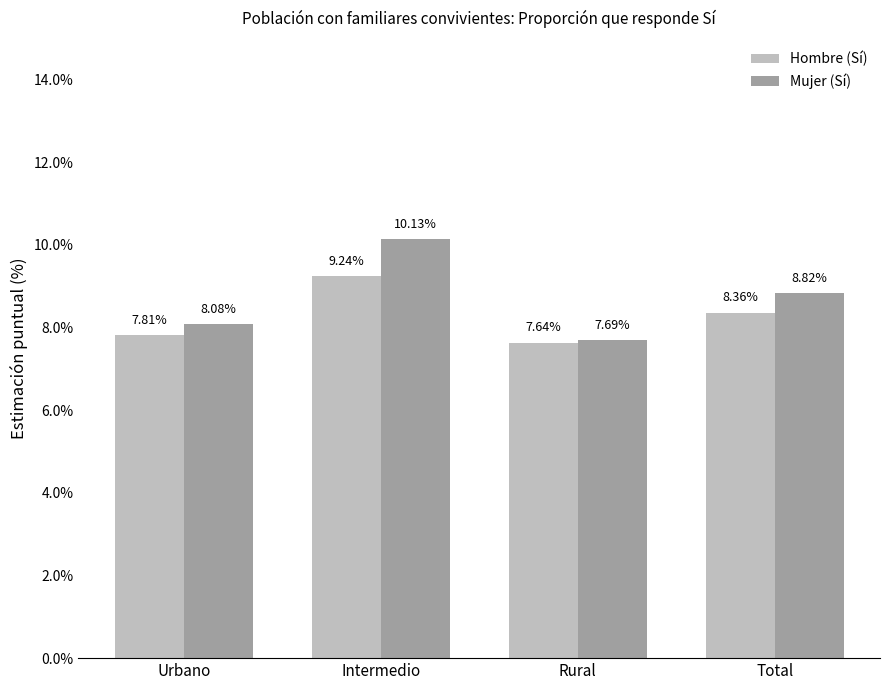

The value of Mujer (Sí) at Total is 5.0. True or false?

False